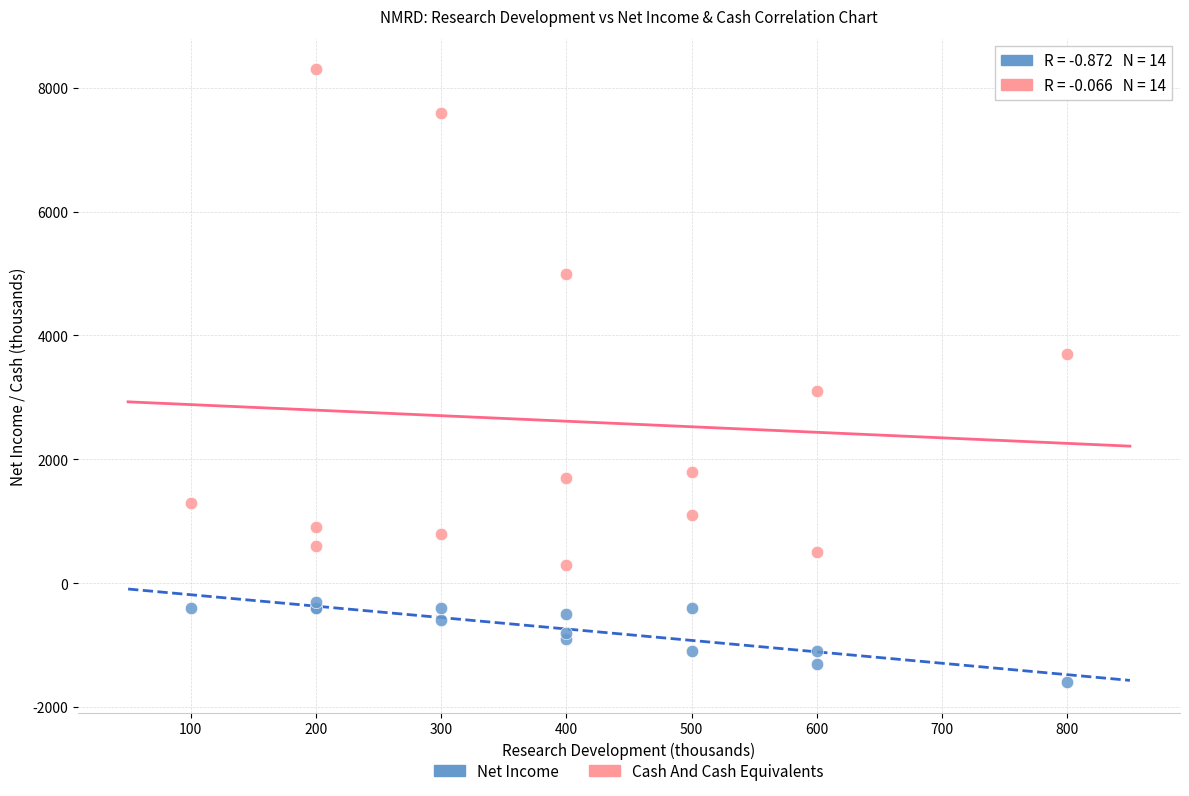

What are all the series names shown in the legend?

Net Income, Cash And Cash Equivalents